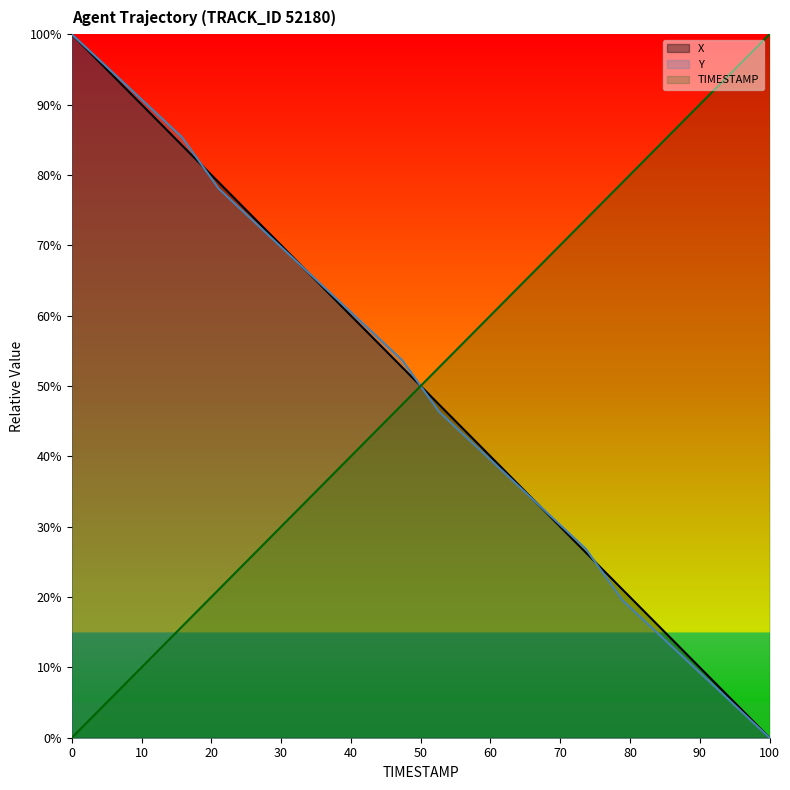

Is the value of TIMESTAMP at 64.8 greater than the value of X at 64.2?

No